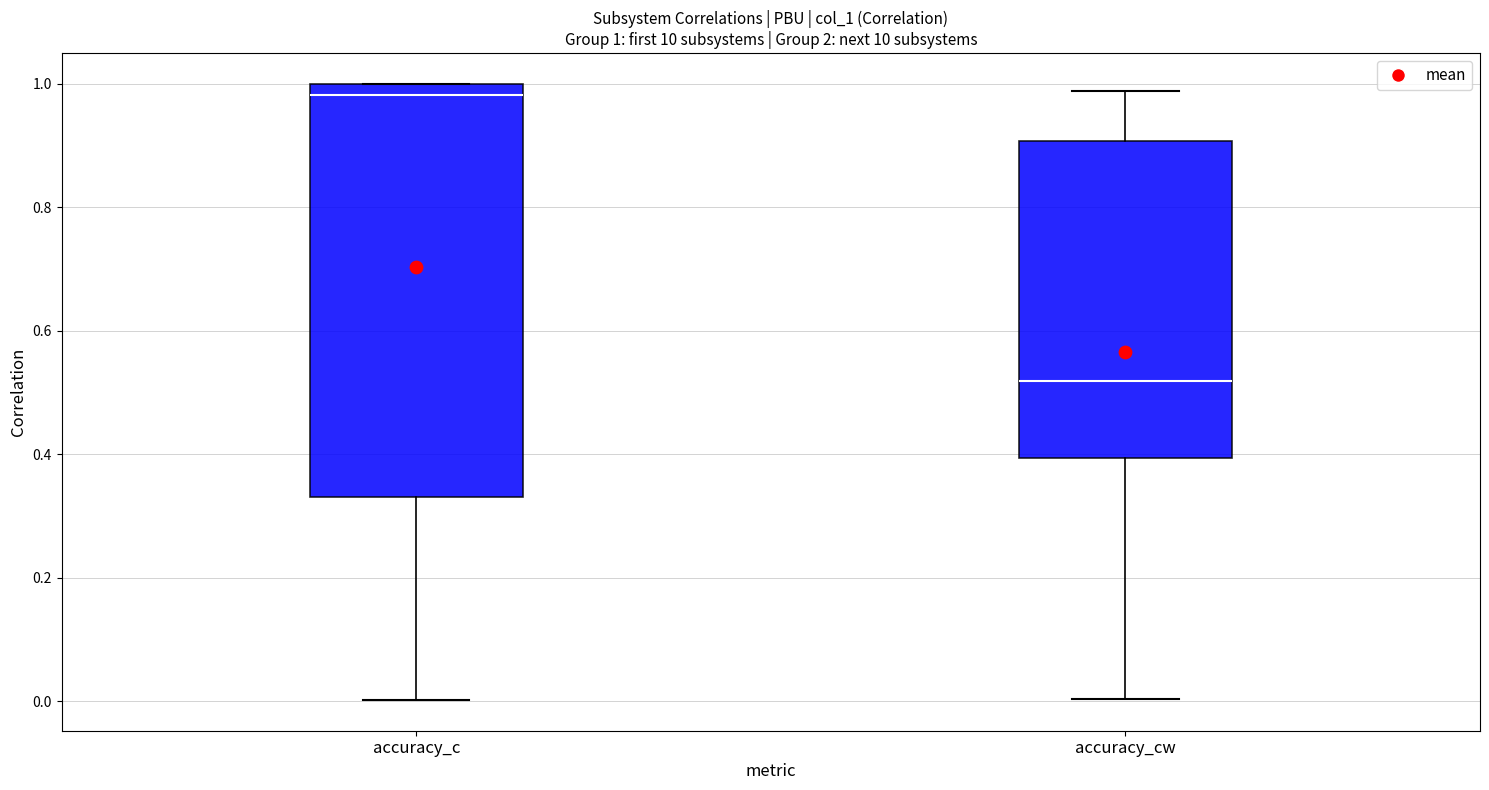

Which box's median line is the highest?

accuracy_c